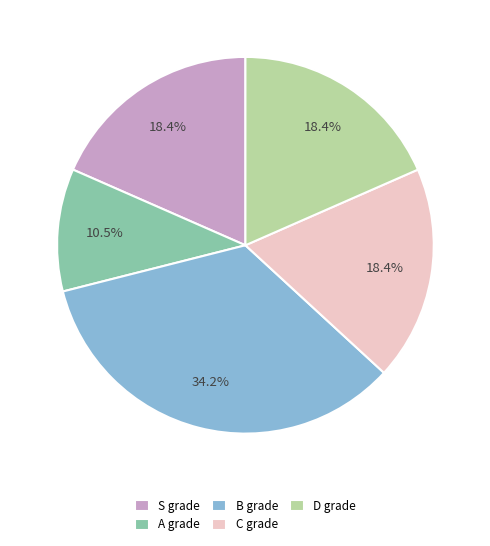

Is it true that S is 3% of the pie?

False